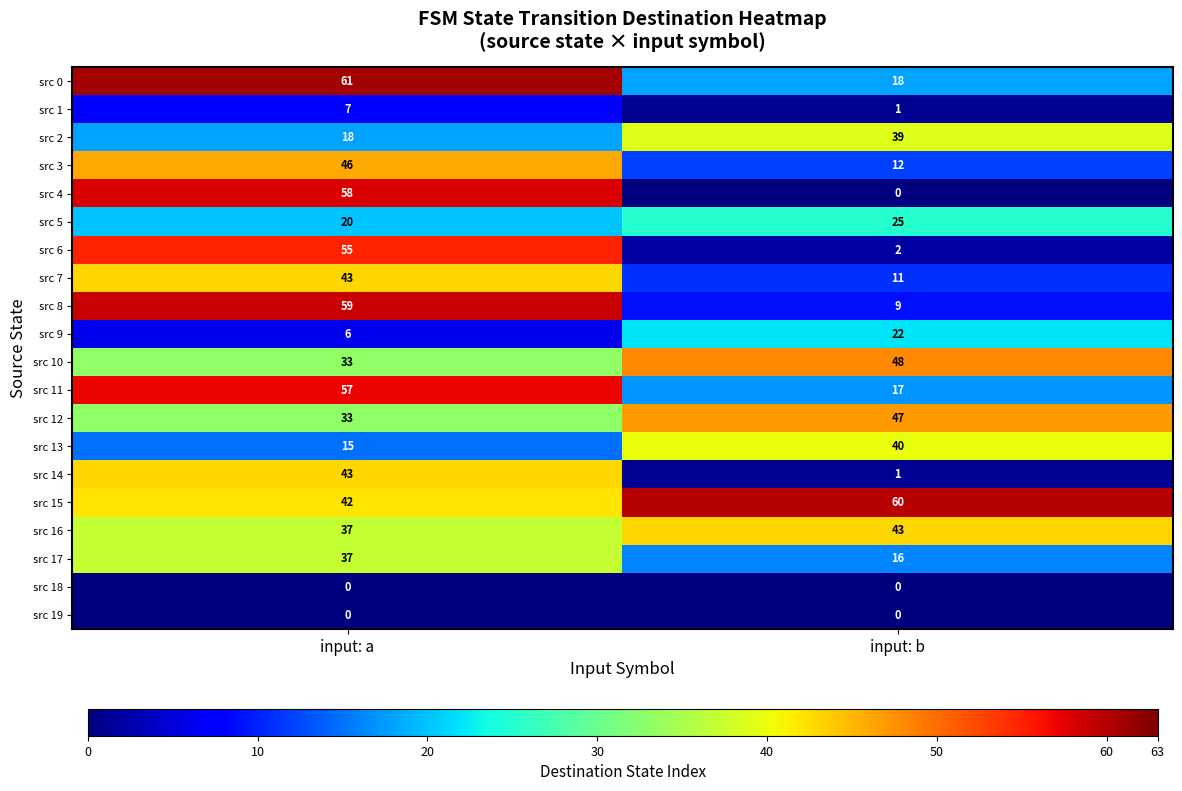

What is the sum of the src 17 values at input: a and input: b?

53